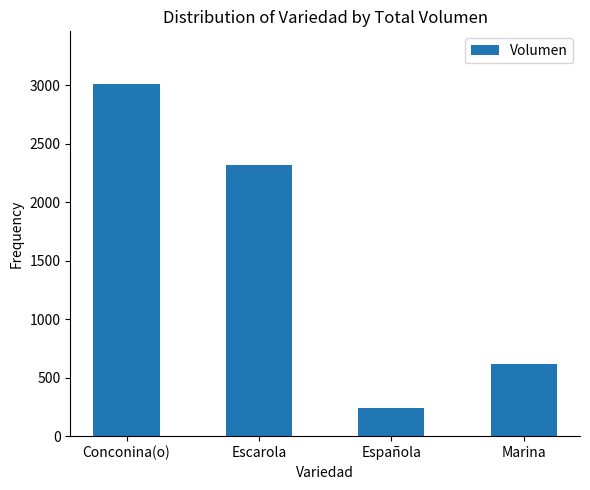

Rank the categories by value from highest to lowest.

Conconina(o), Escarola, Marina, Española